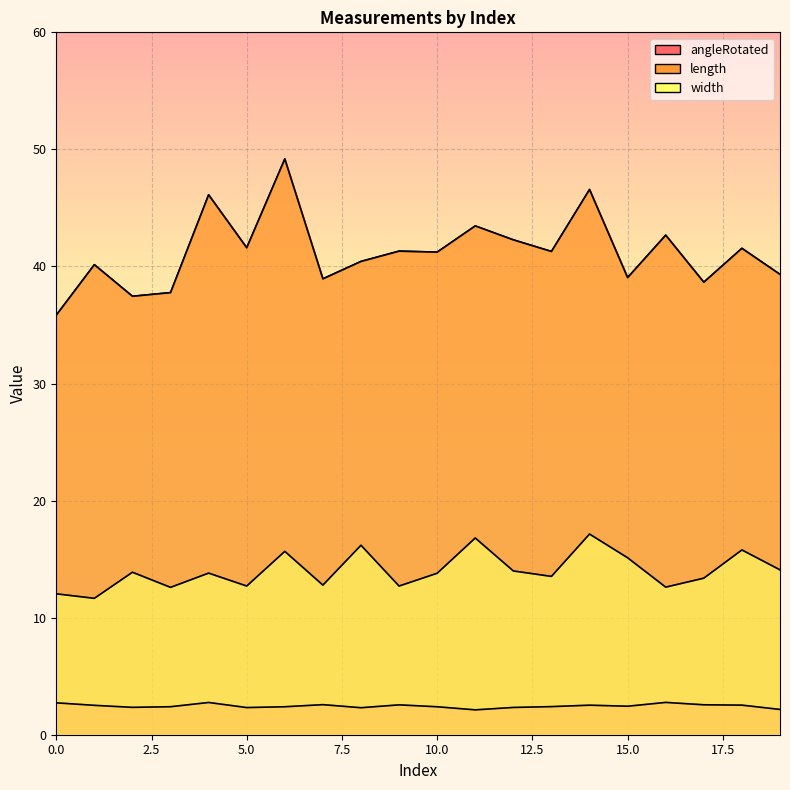

Between 9 and 14, which series saw the biggest shift?

length